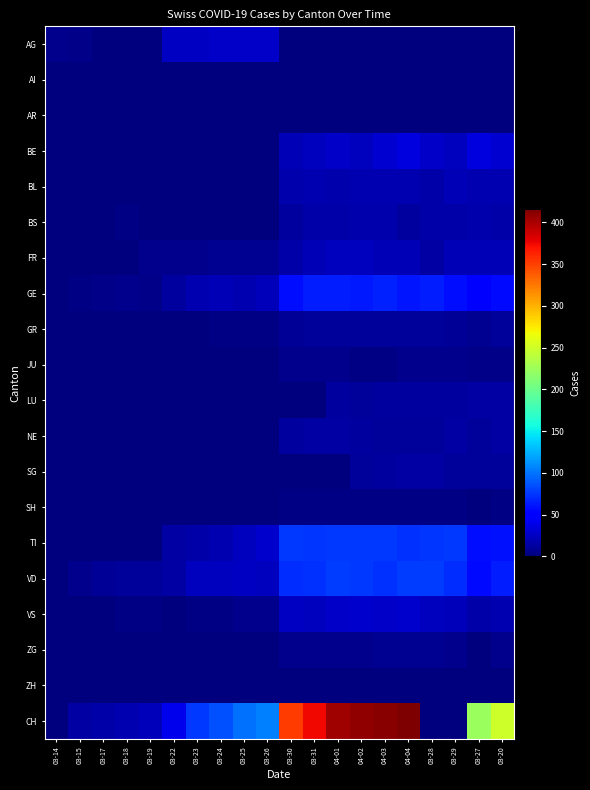

Between 03-28 and 03-15, which is larger?

03-15